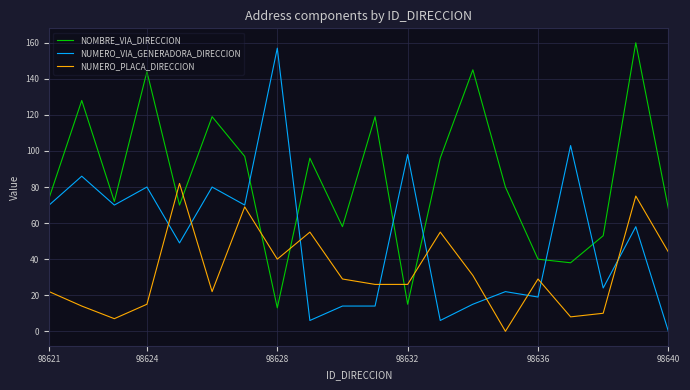

Reading left to right, list all the values displayed in this chart.

NOMBRE_VIA_DIRECCION: 74	128	72	144	70	119	97	13	96	58	119	15	96	145	80	40	38	53	160	68
NUMERO_VIA_GENERADORA_DIRECCION: 70	86	70	80	49	80	70	157	6	14	14	98	6	15	22	19	103	24	58	0
NUMERO_PLACA_DIRECCION: 22	14	7	15	82	22	69	40	55	29	26	26	55	31	0	29	8	10	75	44